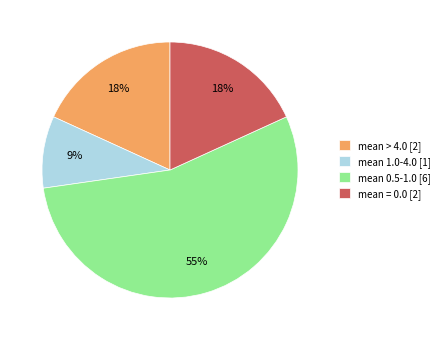

How many slices are in this pie chart?

4